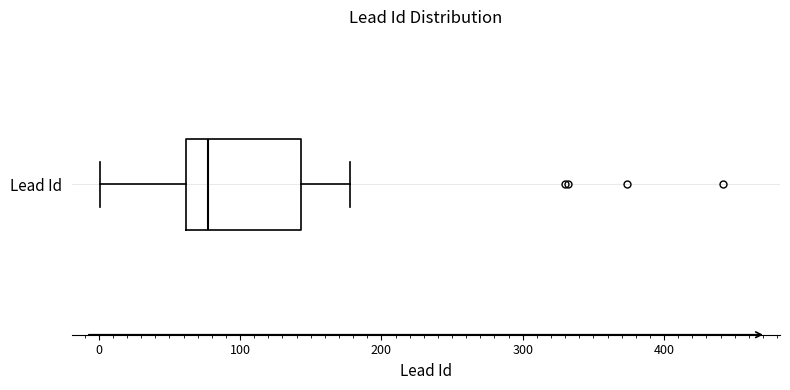

Read this box plot against the x-axis: the position of the median line, the range covered by the box, and the ends of both whiskers. The values are not printed on the chart, so give them approximately, as read against the axis.

median 80, box 60 to 140, whiskers 0 to 180